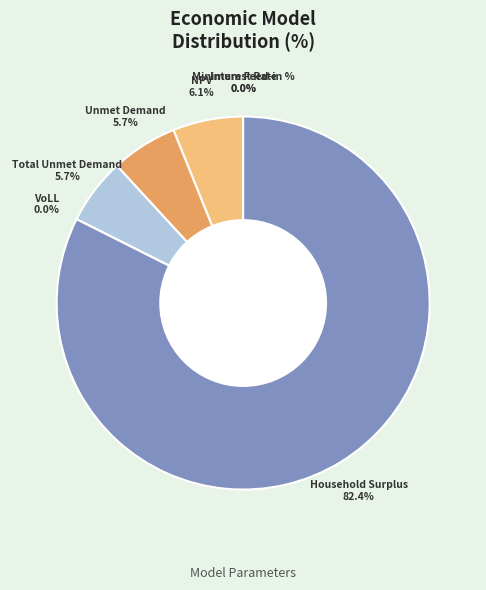

Does any single category account for the majority?

Yes